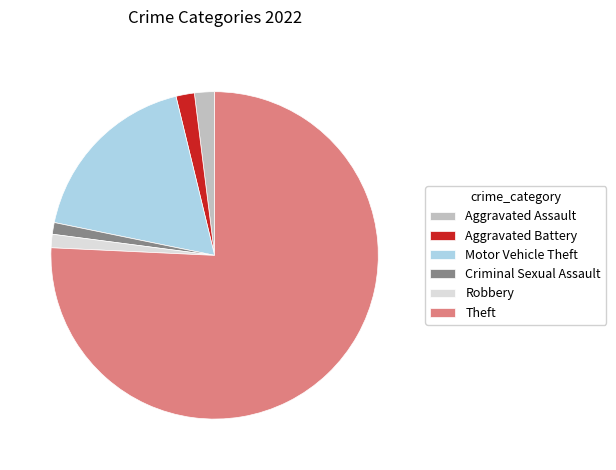

Which category has the biggest portion of the pie?

Theft